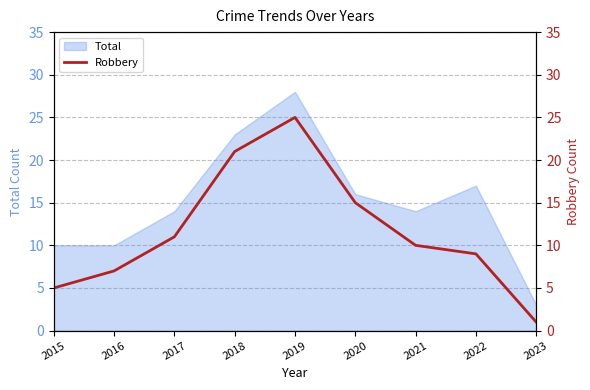

True or false: Total has a value of 28 at 2019.

True